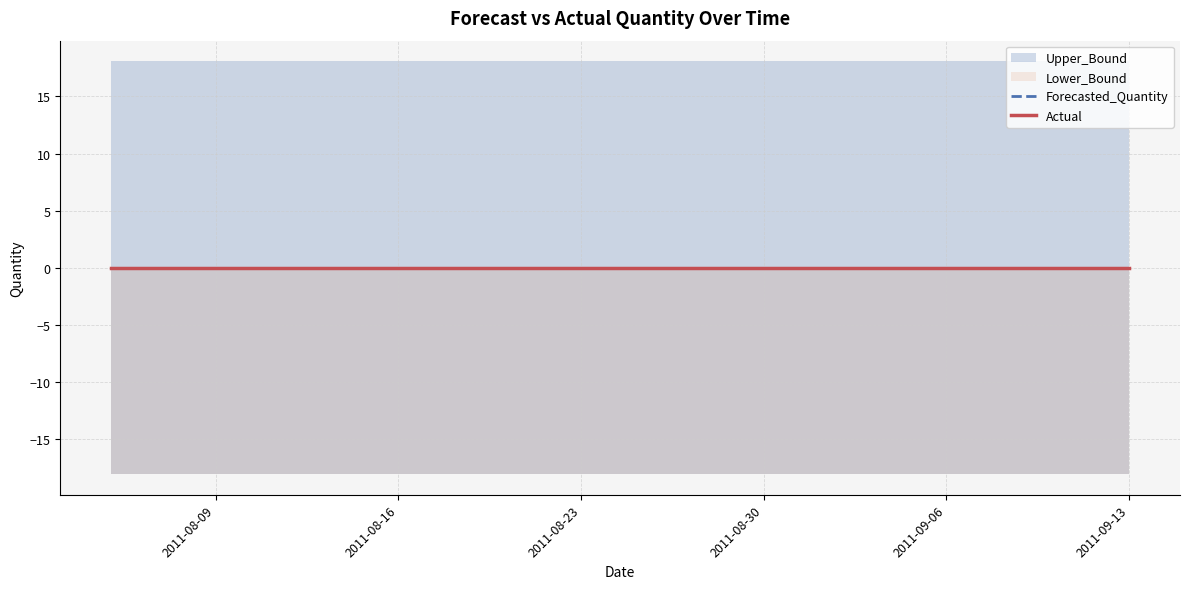

Between 2011-08-30 and 2011-08-16, which is larger?

2011-08-30